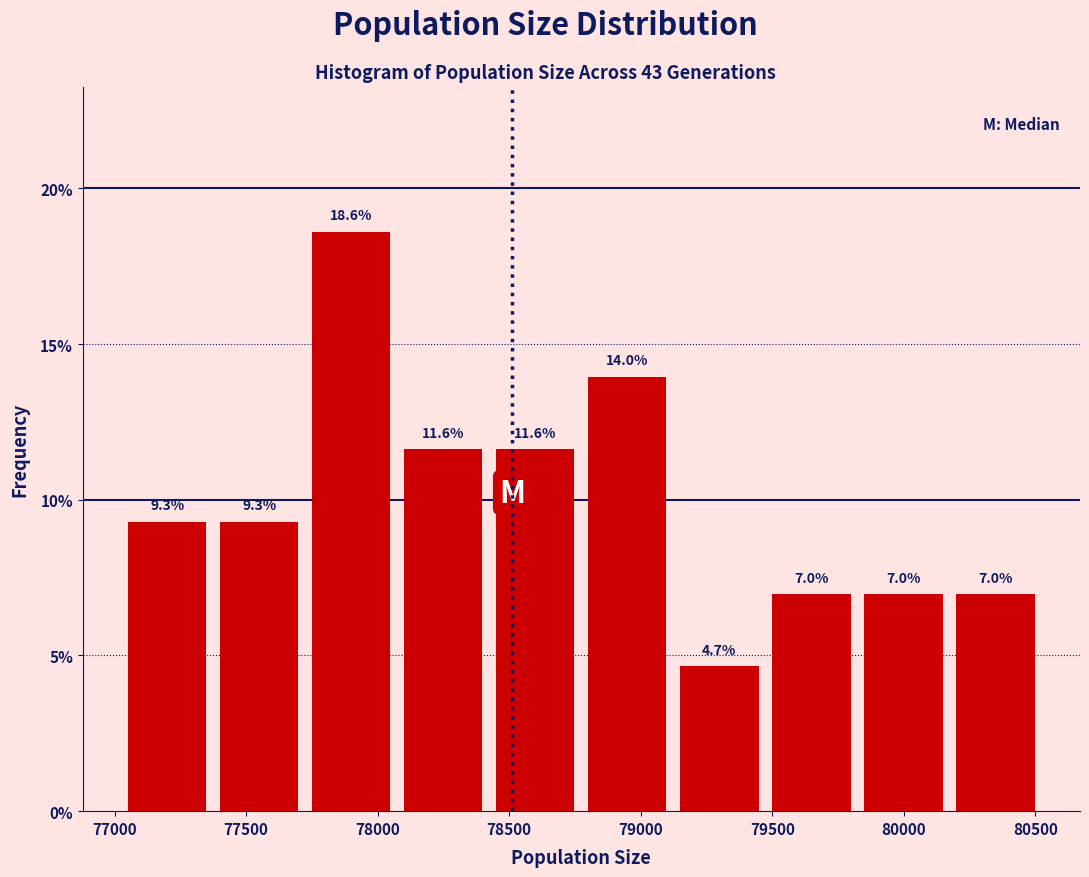

What is the height of the bar covering 77050 to 77350 on the x-axis? The bar edges are not printed on the chart, so give them approximately, as read against the axis.

9.3